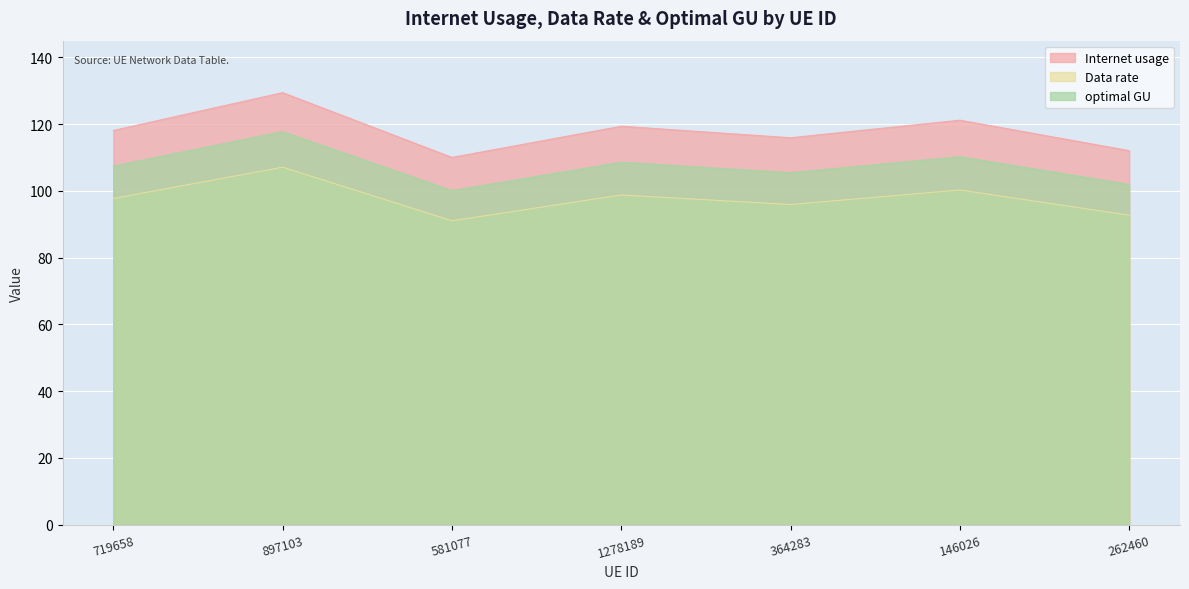

What is the lowest value of the Internet usage series?

110.0